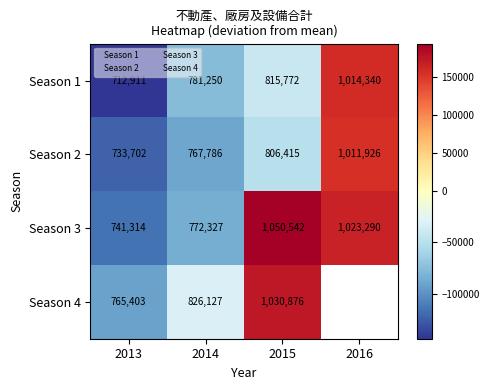

At which label does Season 3 reach its minimum?

2013